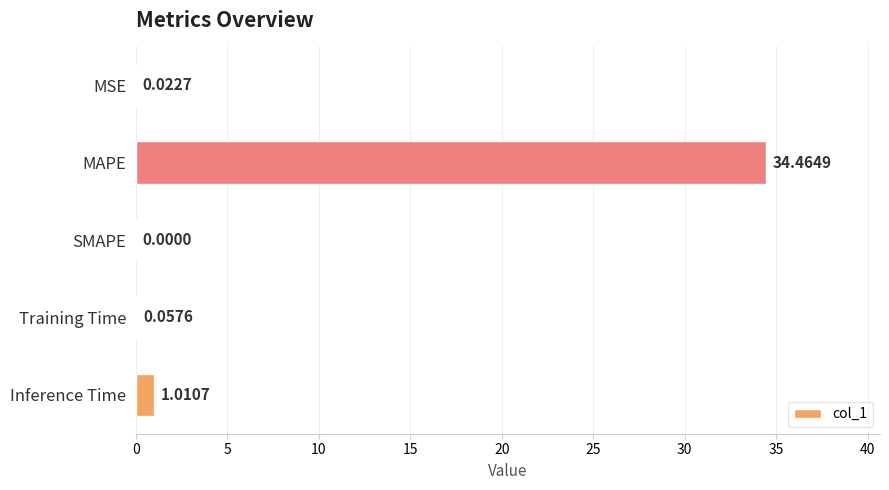

Which label corresponds to the largest value in the chart?

MAPE